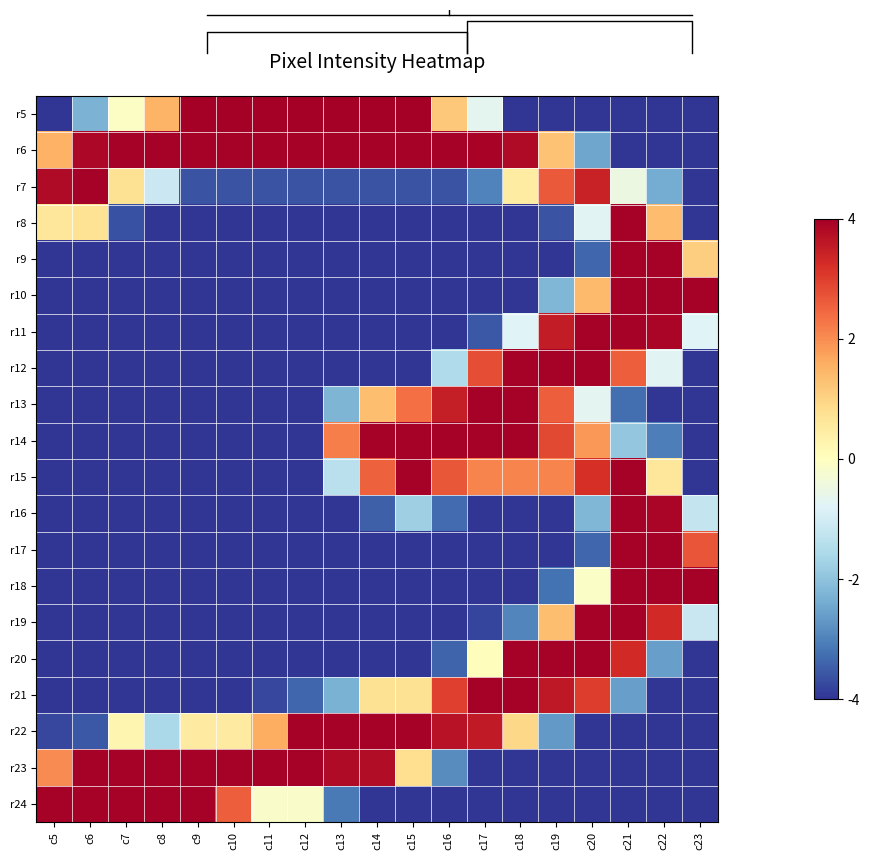

At which category does the chart reach its minimum across all series?

c5